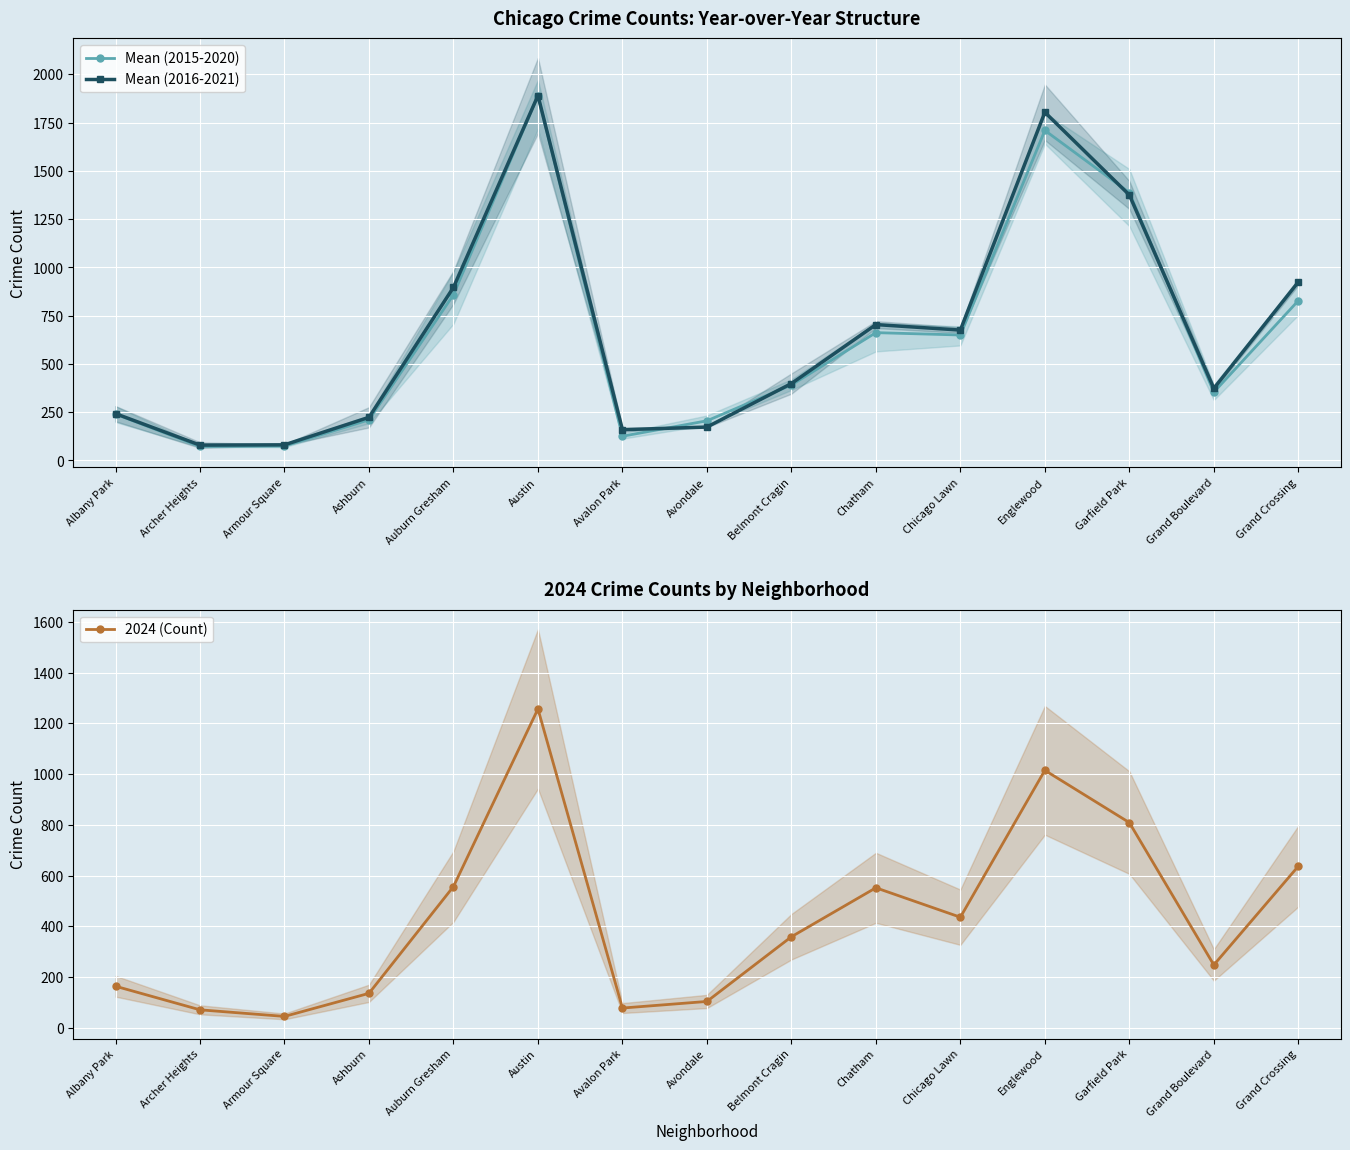

How many lines are shown in the chart?

3